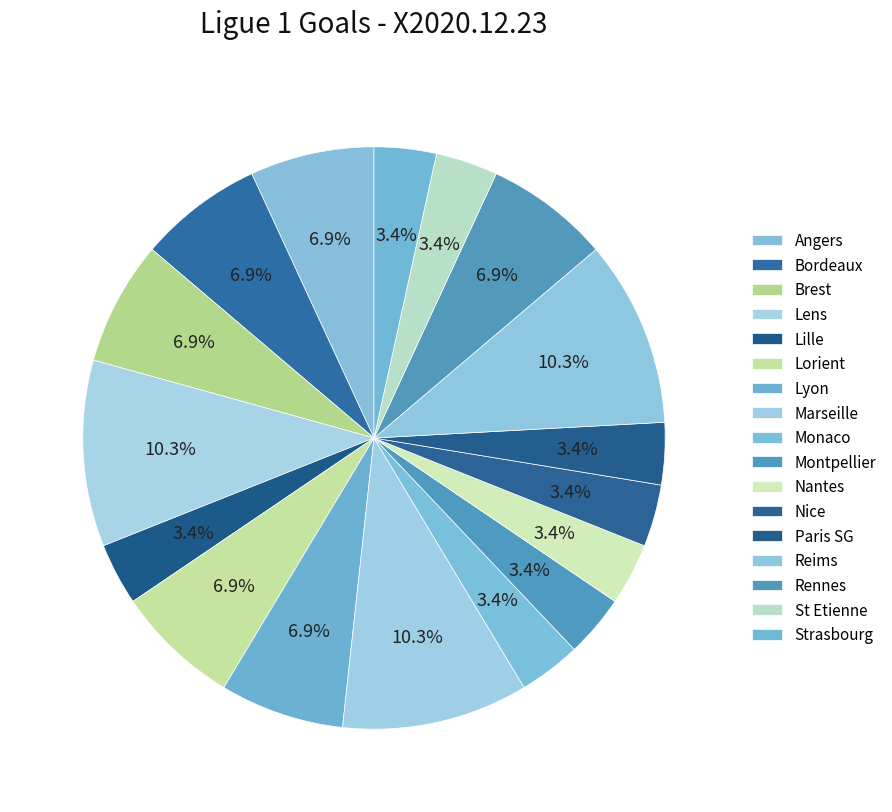

What percentage is NOT represented by St Etienne?

96.6%